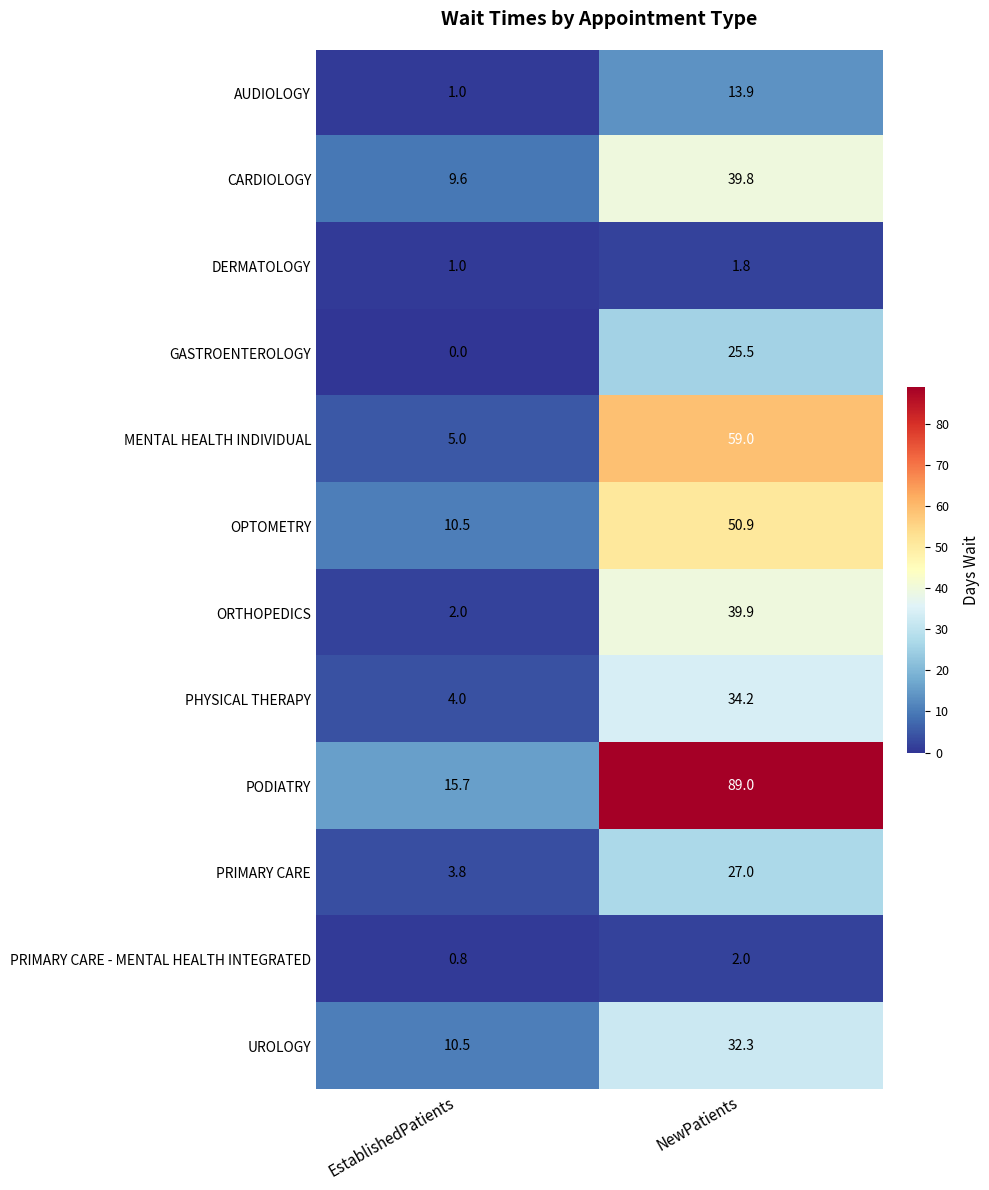

Reading left to right, what are all the values shown in this chart?

AUDIOLOGY: 1.0	13.9
CARDIOLOGY: 9.6	39.8
DERMATOLOGY: 1.0	1.8
GASTROENTEROLOGY: 0.0	25.5
MENTAL HEALTH INDIVIDUAL: 5.0	59.0
OPTOMETRY: 10.5	50.9
ORTHOPEDICS: 2.0	39.9
PHYSICAL THERAPY: 4.0	34.2
PODIATRY: 15.7	89.0
PRIMARY CARE: 3.8	27.0
PRIMARY CARE - MENTAL HEALTH INTEGRATED: 0.8	2.0
UROLOGY: 10.5	32.3